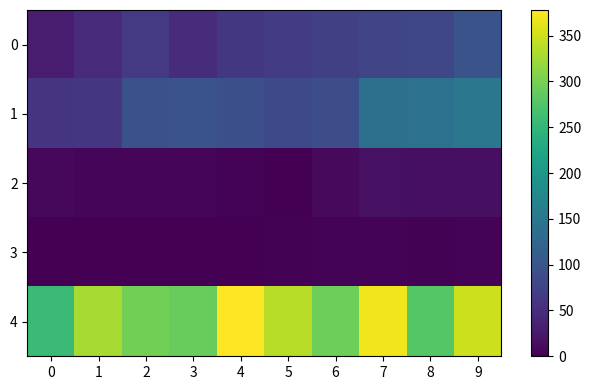

At which category is the sum across all series the highest?

9